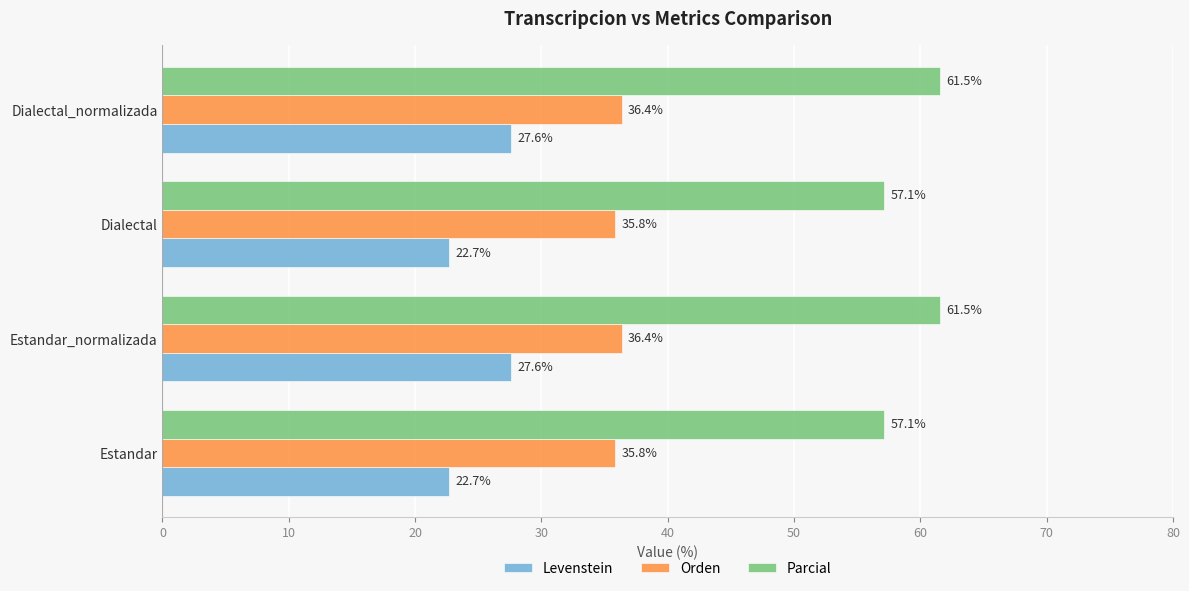

Read the Levenstein value at Estandar_normalizada.

27.6